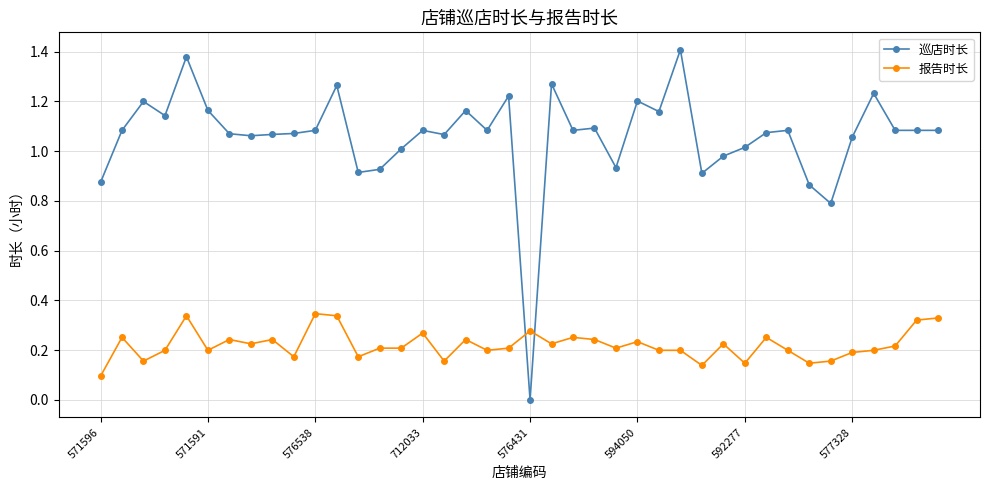

Which series has the largest total across all categories?

巡店时长